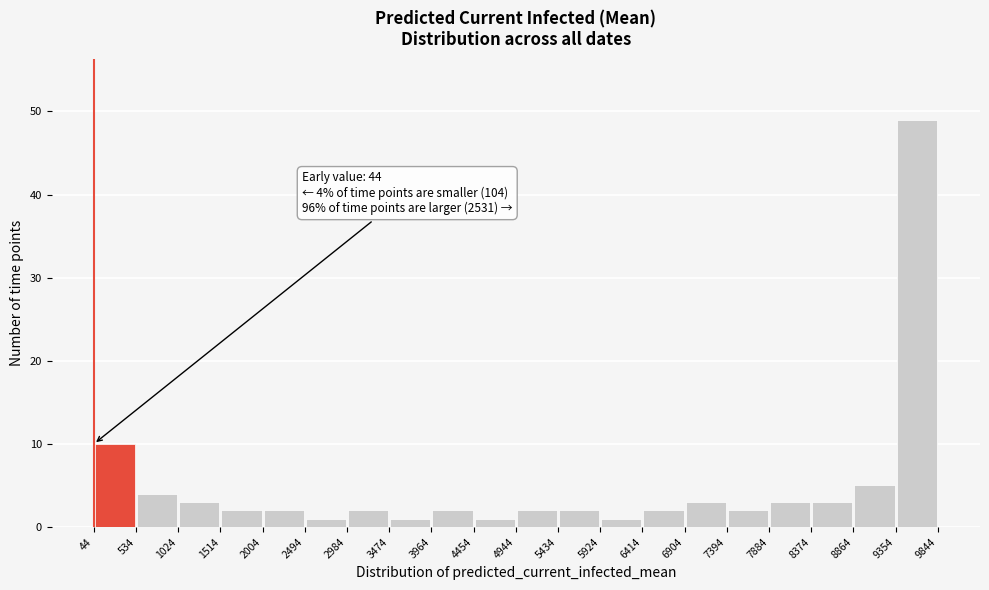

Over which range of the x-axis is the bar tallest?

9354 to 9844